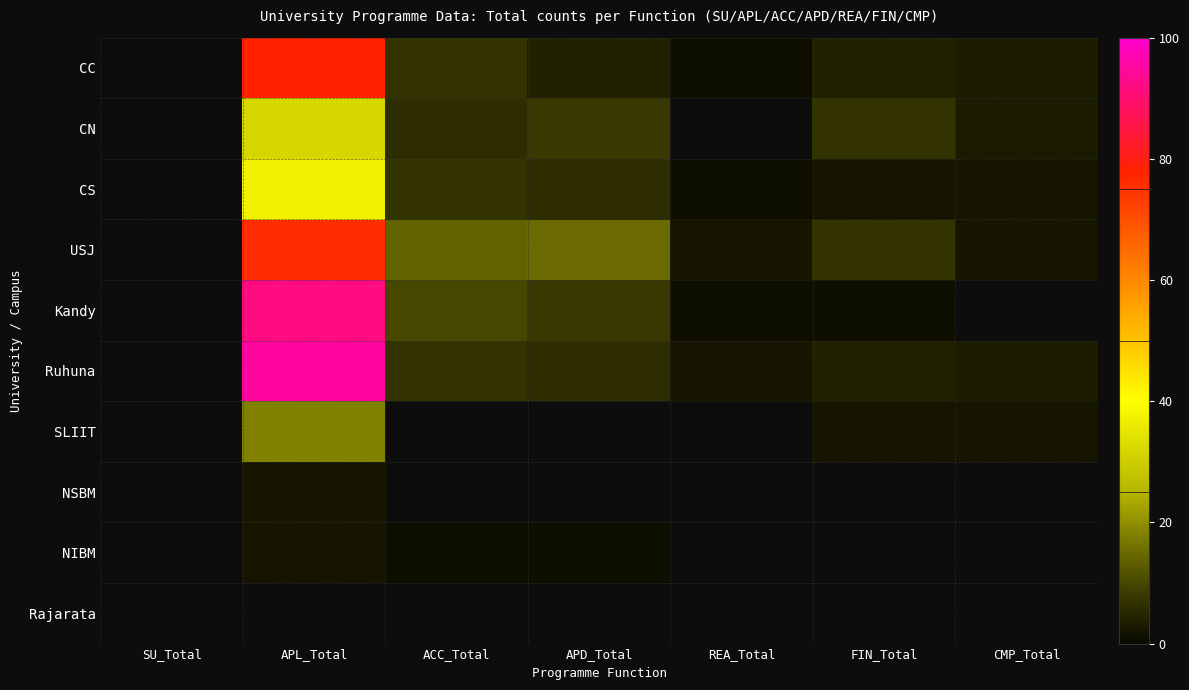

Which series changed the most between ACC_Total and REA_Total?

USJ